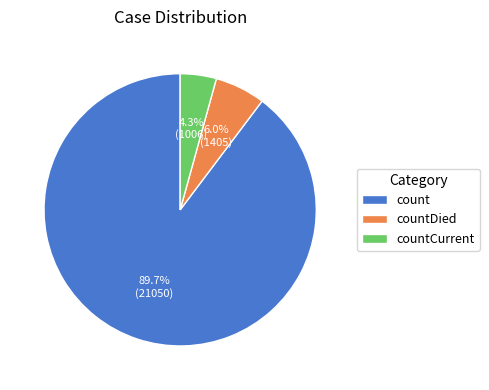

To the nearest percent, what portion does countCurrent represent?

4%